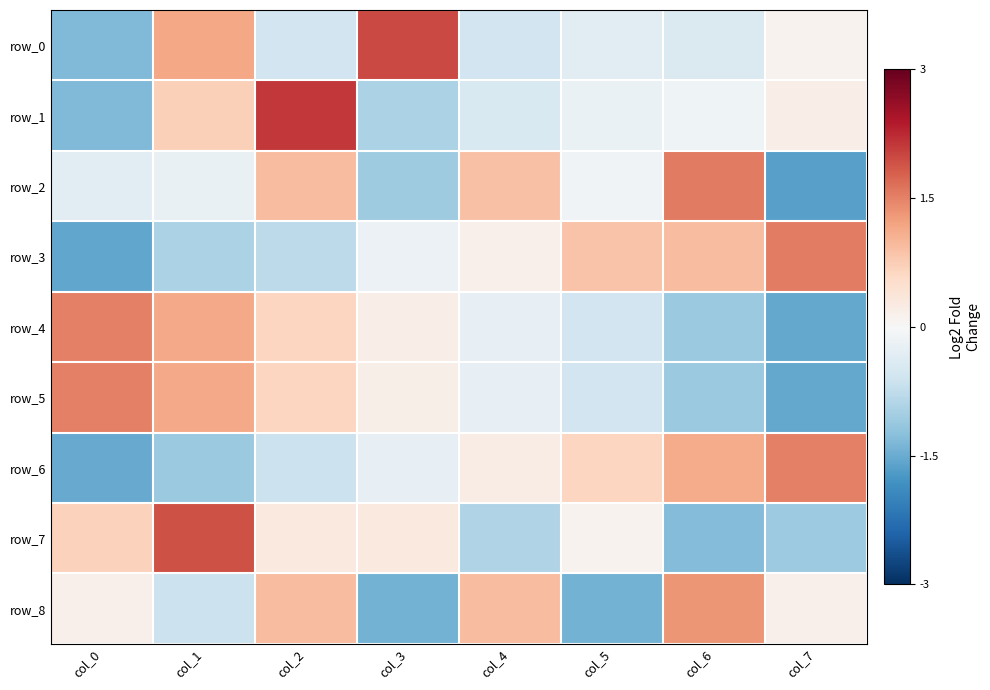

Which series has the widest spread of values?

row_1